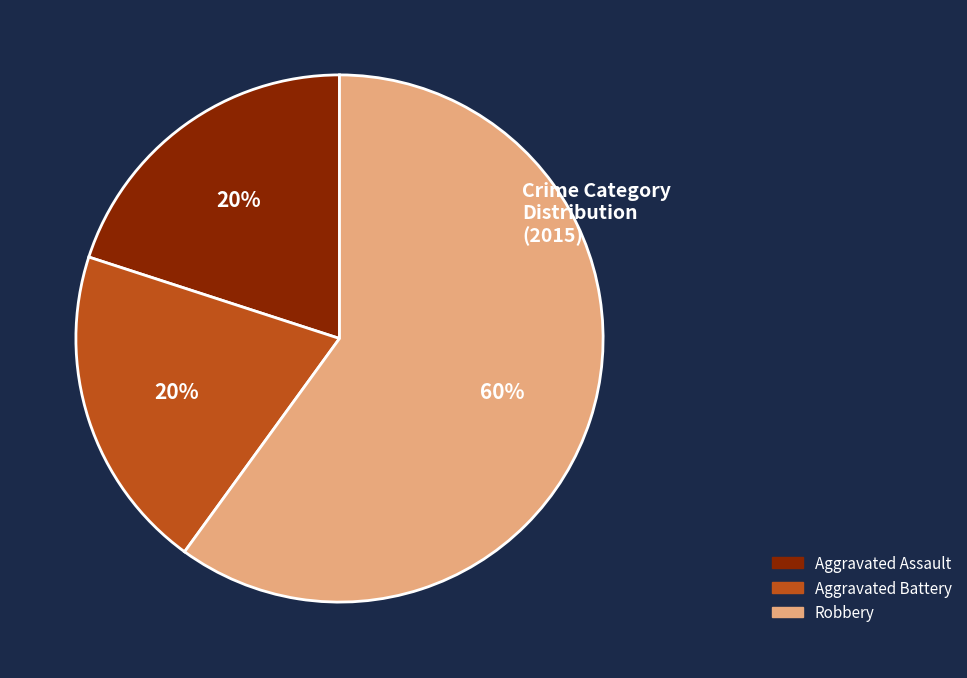

Is there a majority slice in this chart?

Yes